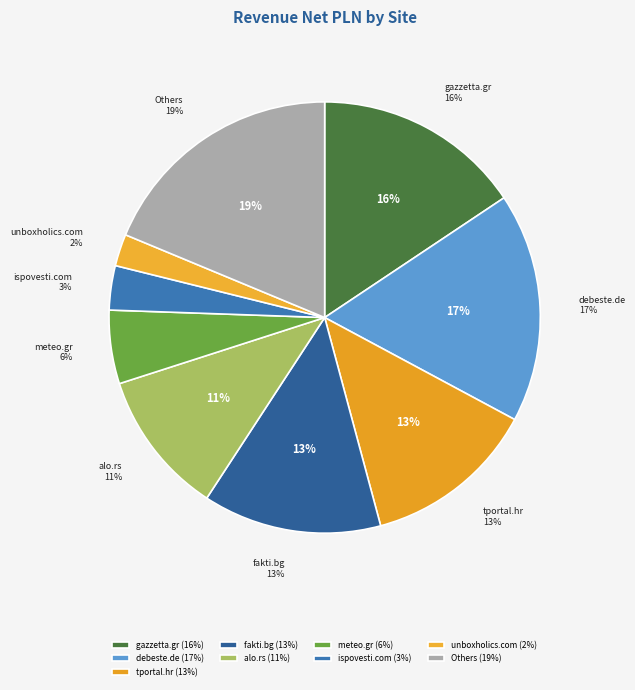

Does any single category account for the majority?

No